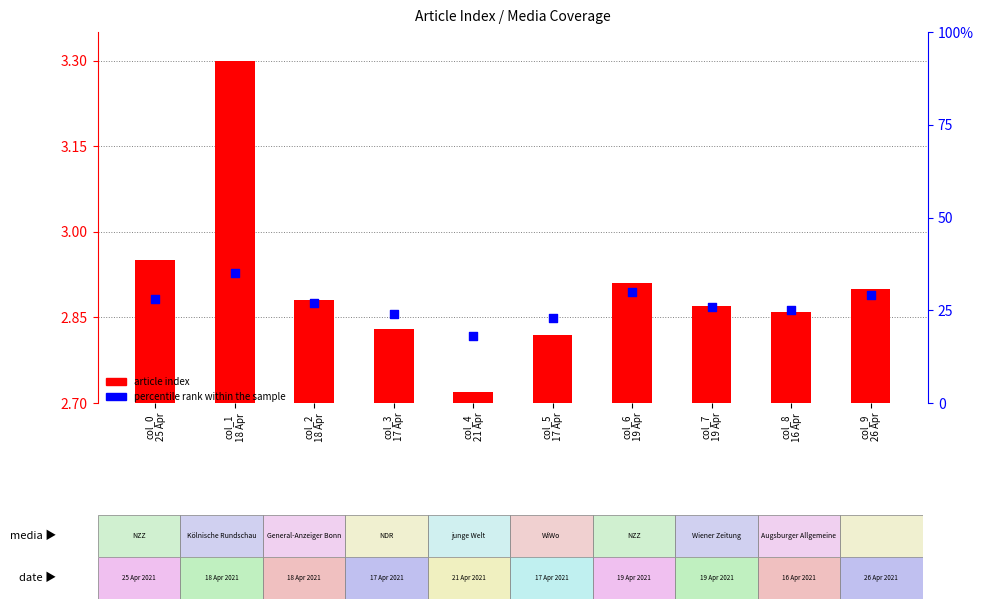

Which series has the largest total across all categories?

percentile rank within the sample